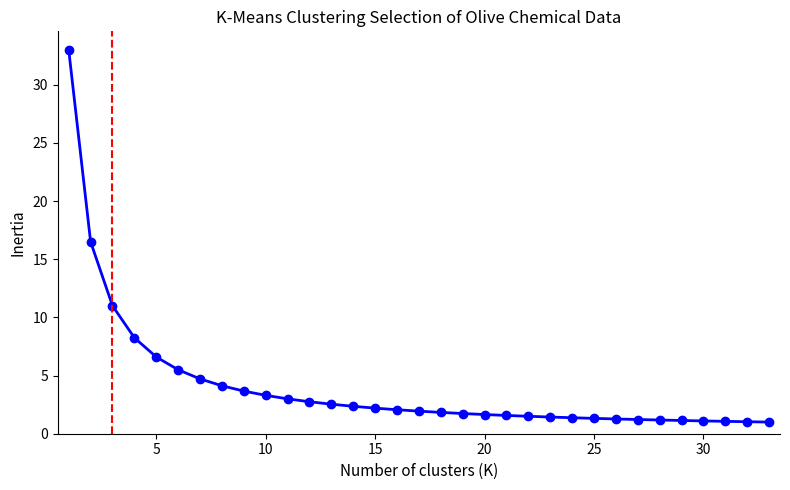

What is the difference between the second highest and minimum values?

15.5